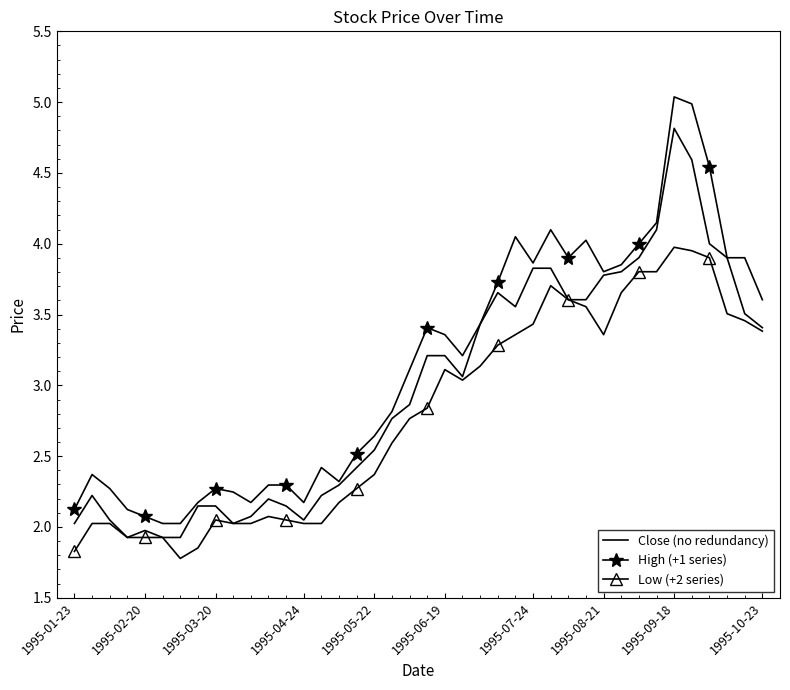

Which series has the largest total across all categories?

High (+1 series)